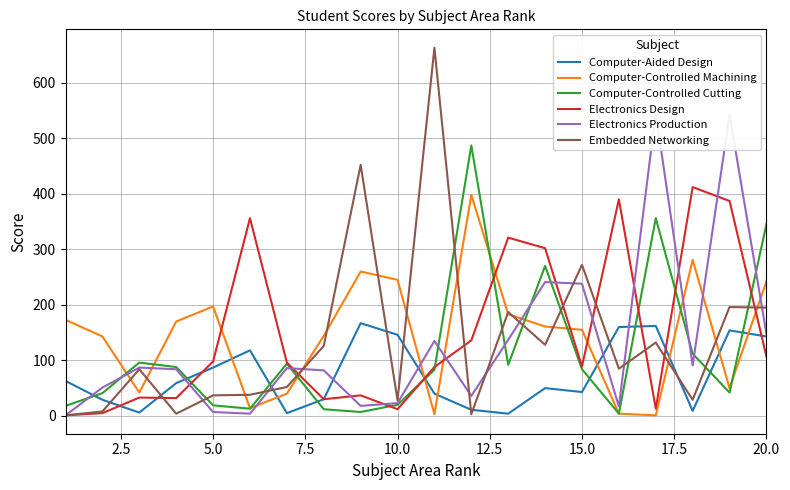

The value of Embedded Networking at 5.0 is 37. True or false?

True